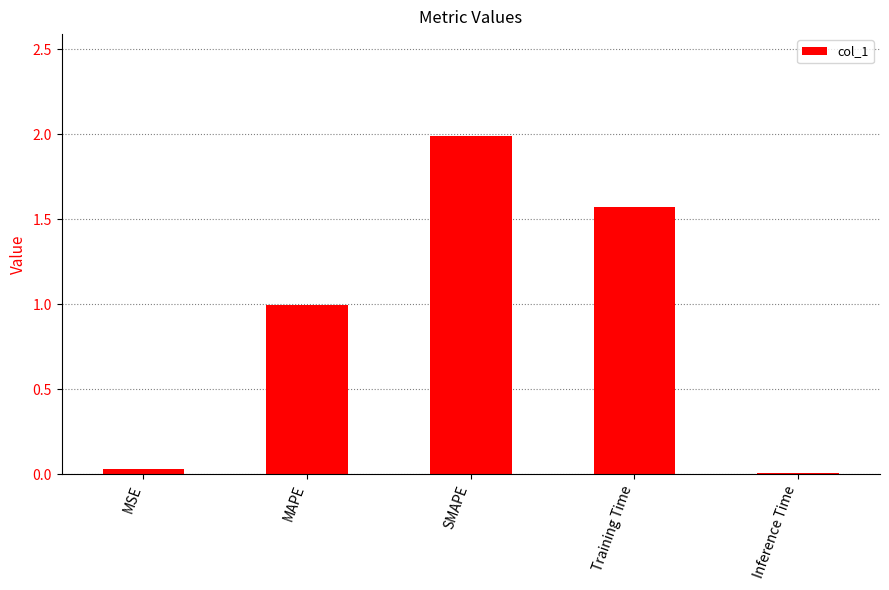

The value at MAPE is 1.0. True or false?

True